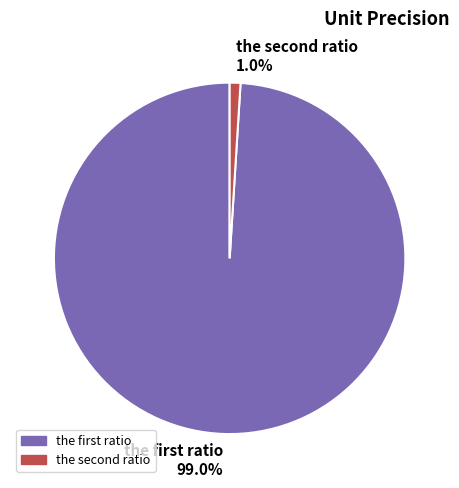

To the nearest percent, what is the average slice percentage?

50%